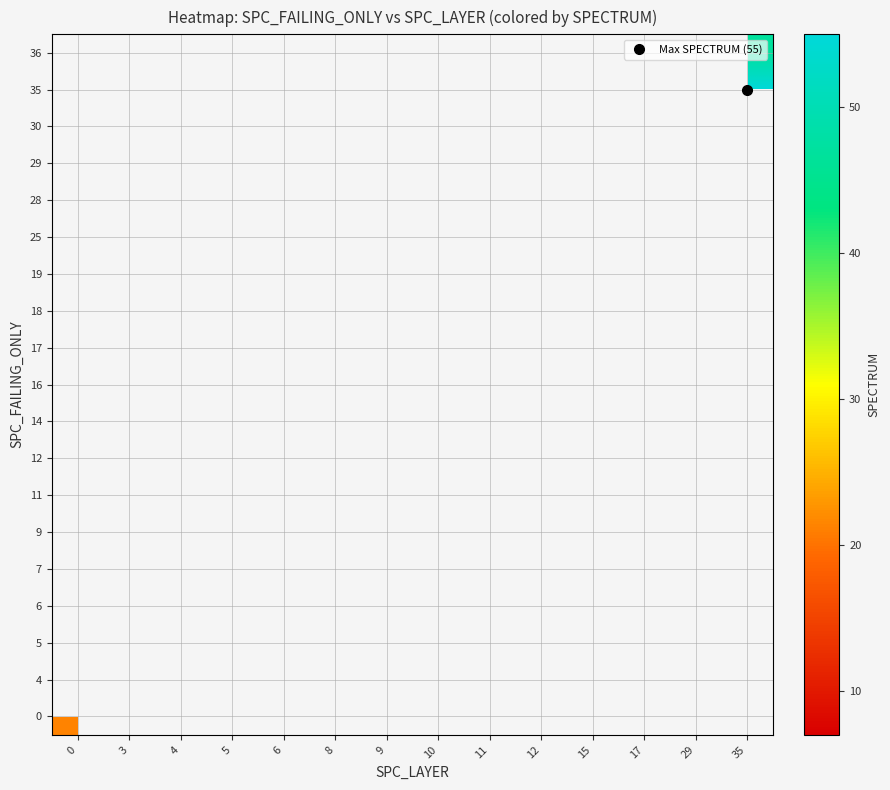

List the series in order of their peak value, lowest first.

0, 4, 5, 6, 7, 9, 11, 12, 14, 16, 17, 18, 19, 25, 28, 29, 30, 35, 36